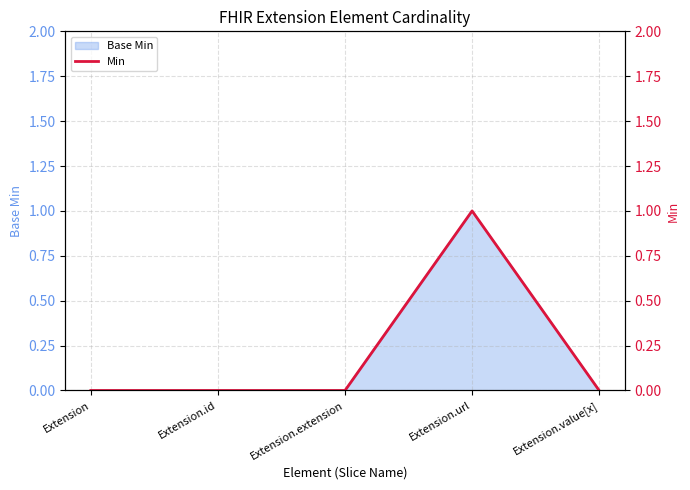

Rank the categories by value from lowest to highest.

Extension, Extension.id, Extension.extension, Extension.value[x], Extension.url